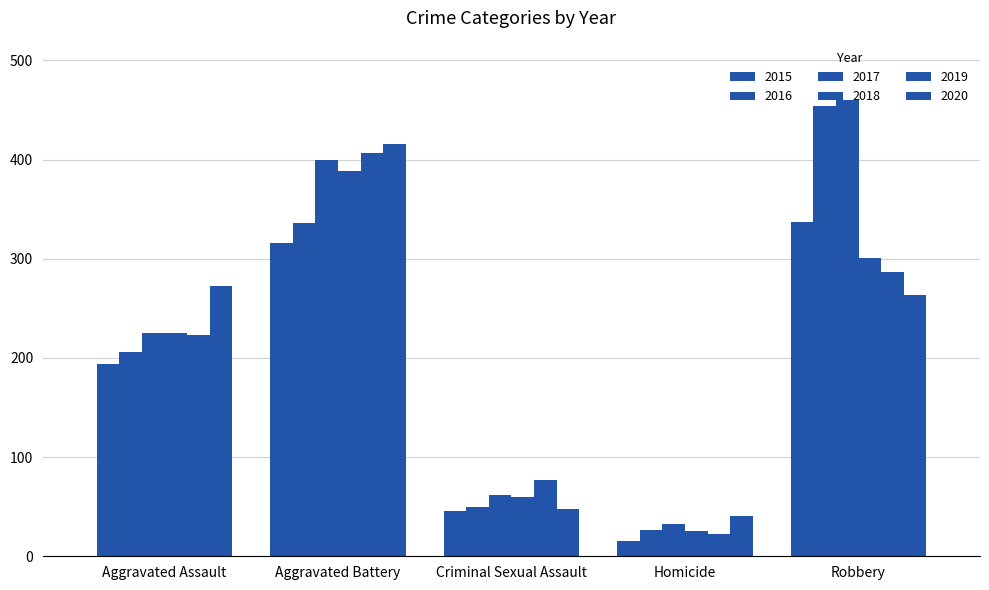

How many categories are shown in the chart?

5